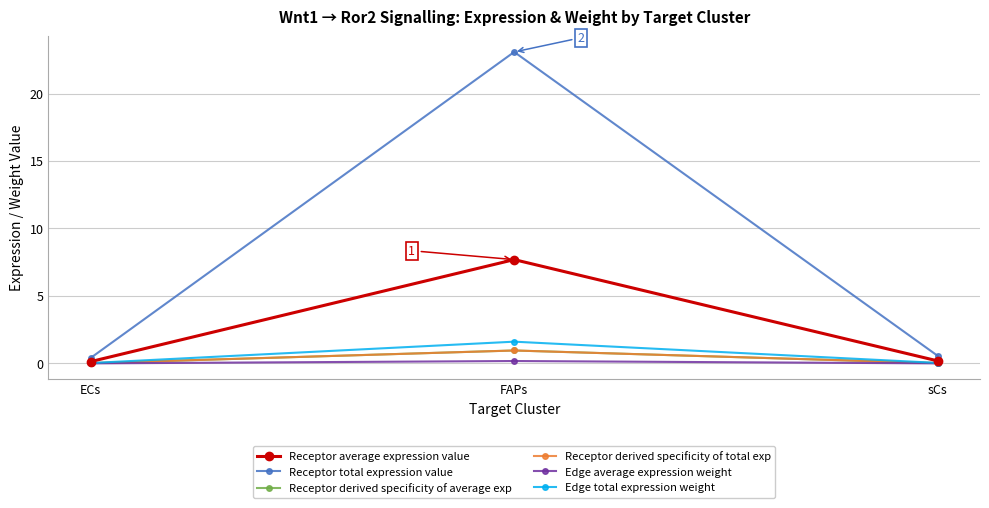

Is this an area chart (filled region under the line)?

No